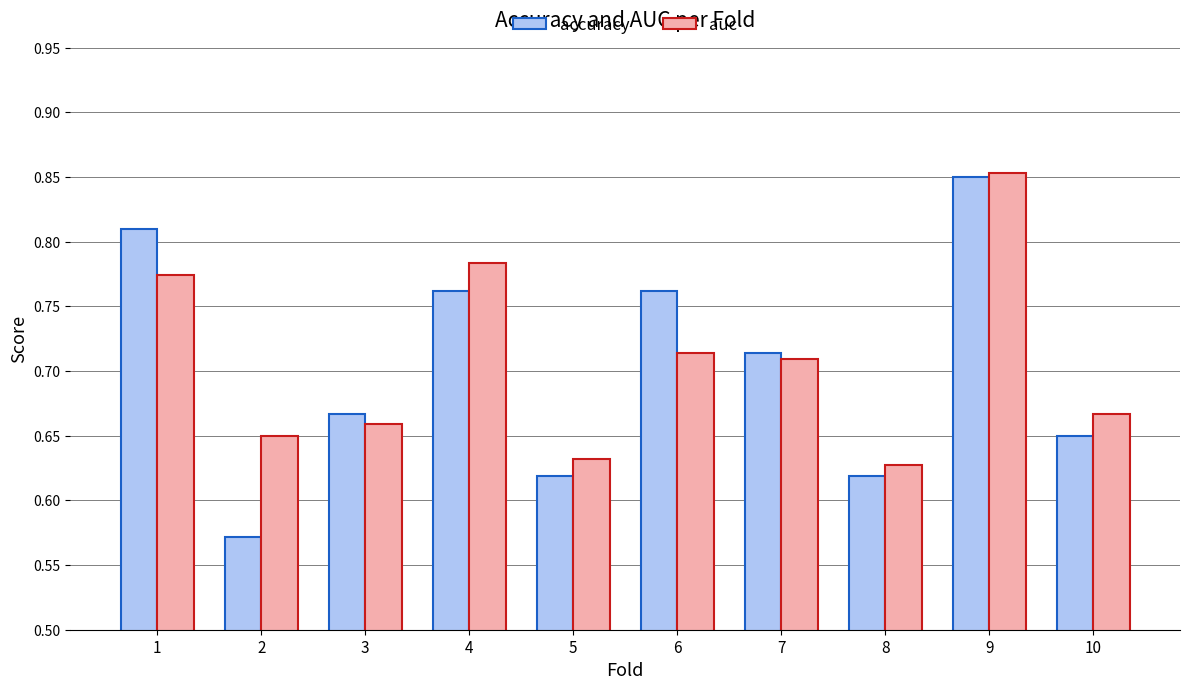

Count the accuracy values in the range 0 to 1.

10